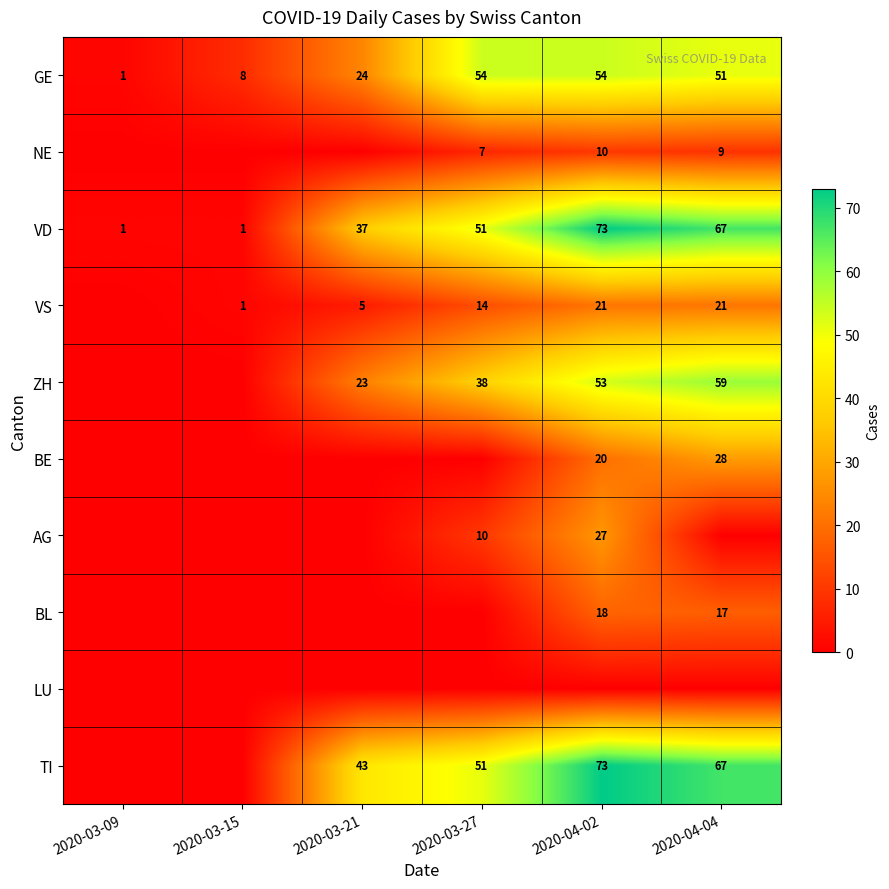

The NE series shows 3 at 2020-04-02. True or false?

False